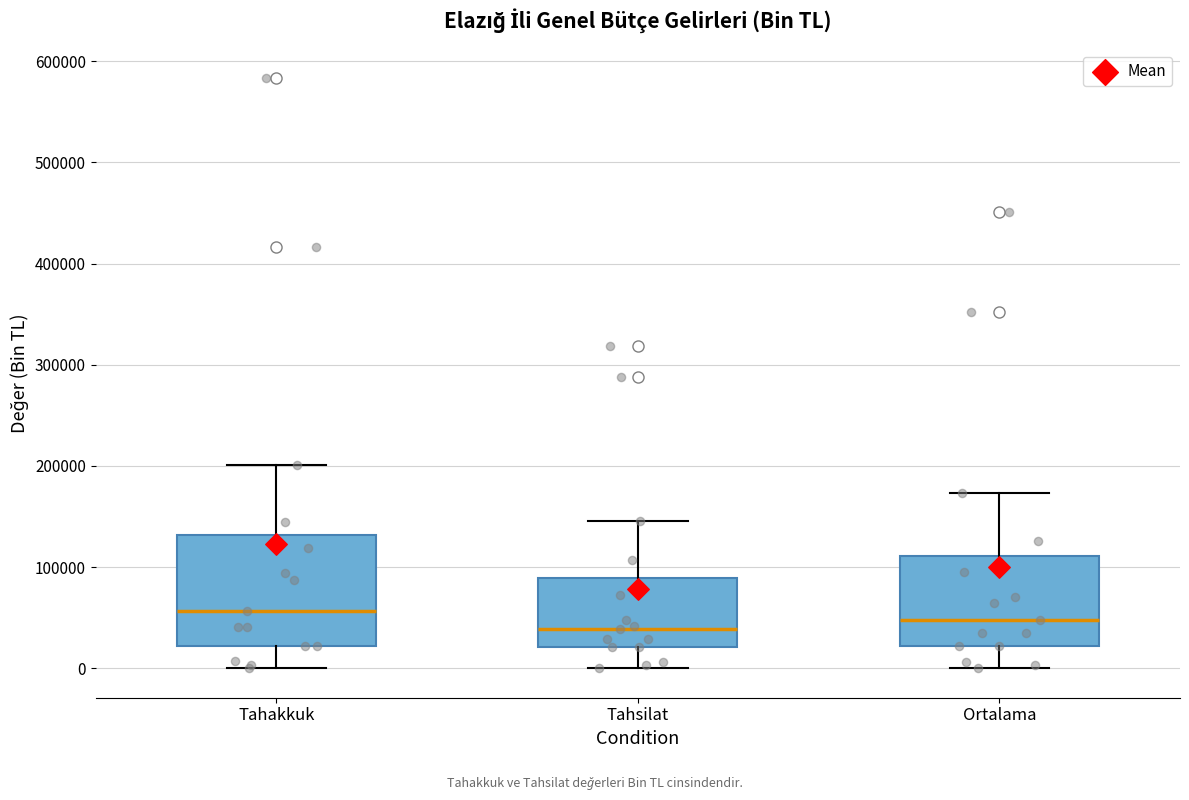

Reading left to right, transcribe this box plot: for each box, give where its median line is, the range the box spans, and where its two whiskers end, as read against the y-axis. The values are not printed on the chart, so give them approximately, as read against the axis.

Tahakkuk: median 60000, box 20000 to 130000, whiskers 0 to 200000
Tahsilat: median 40000, box 20000 to 90000, whiskers 0 to 150000
Ortalama: median 50000, box 20000 to 110000, whiskers 0 to 170000